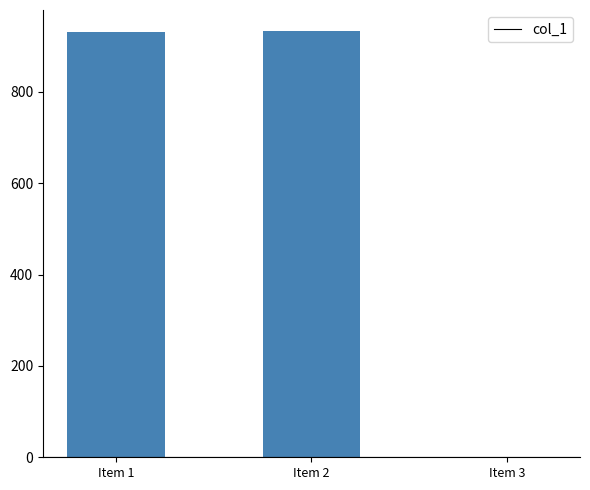

At which label is the value closest to 466?

Item 1